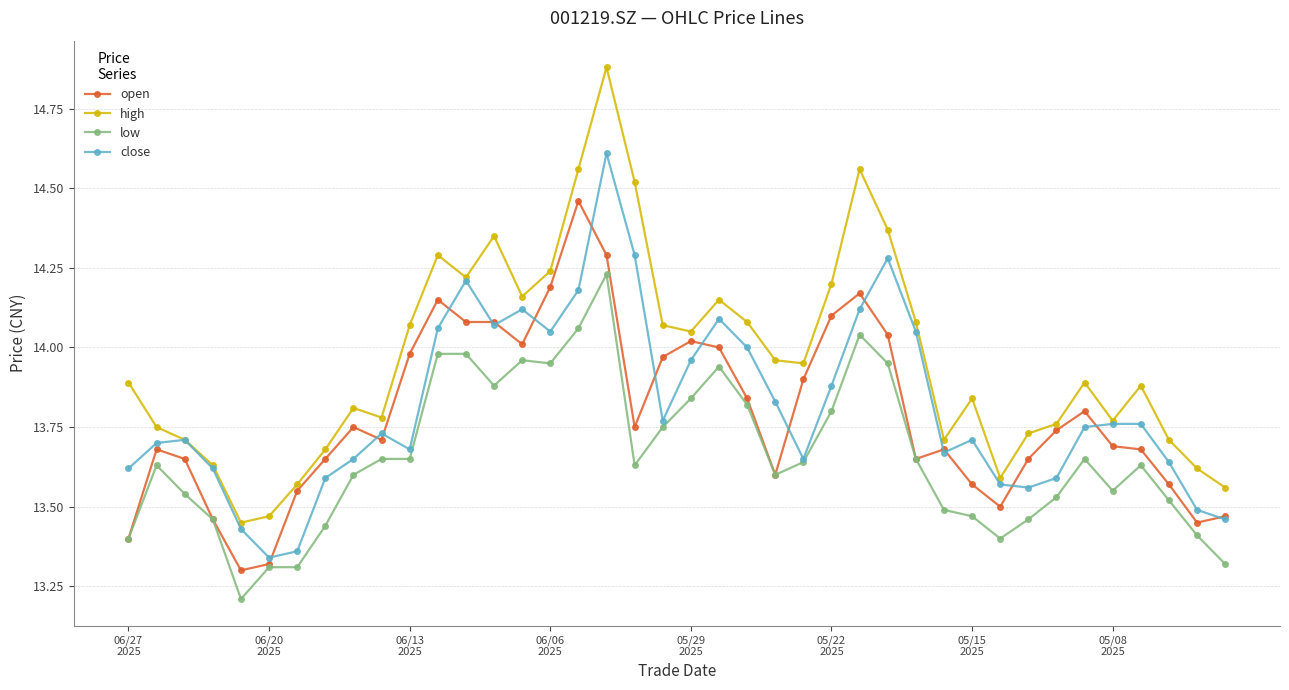

How many categories are shown in the chart?

40